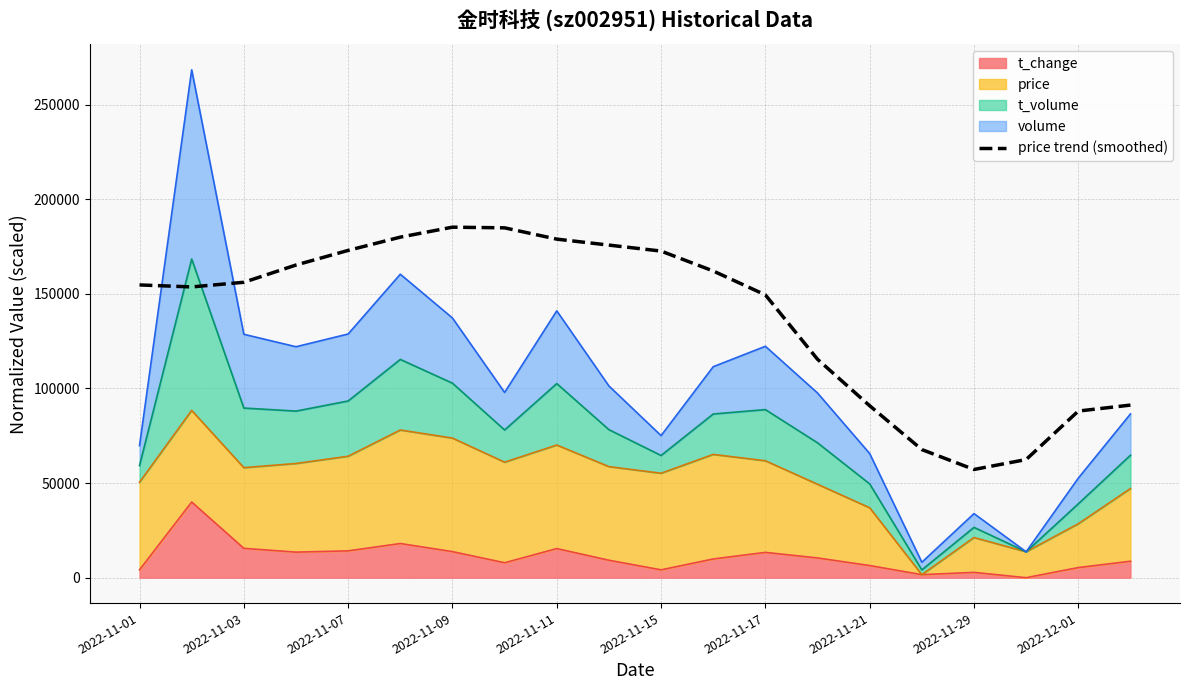

What is the difference between the maximum and second lowest values?

122807.0